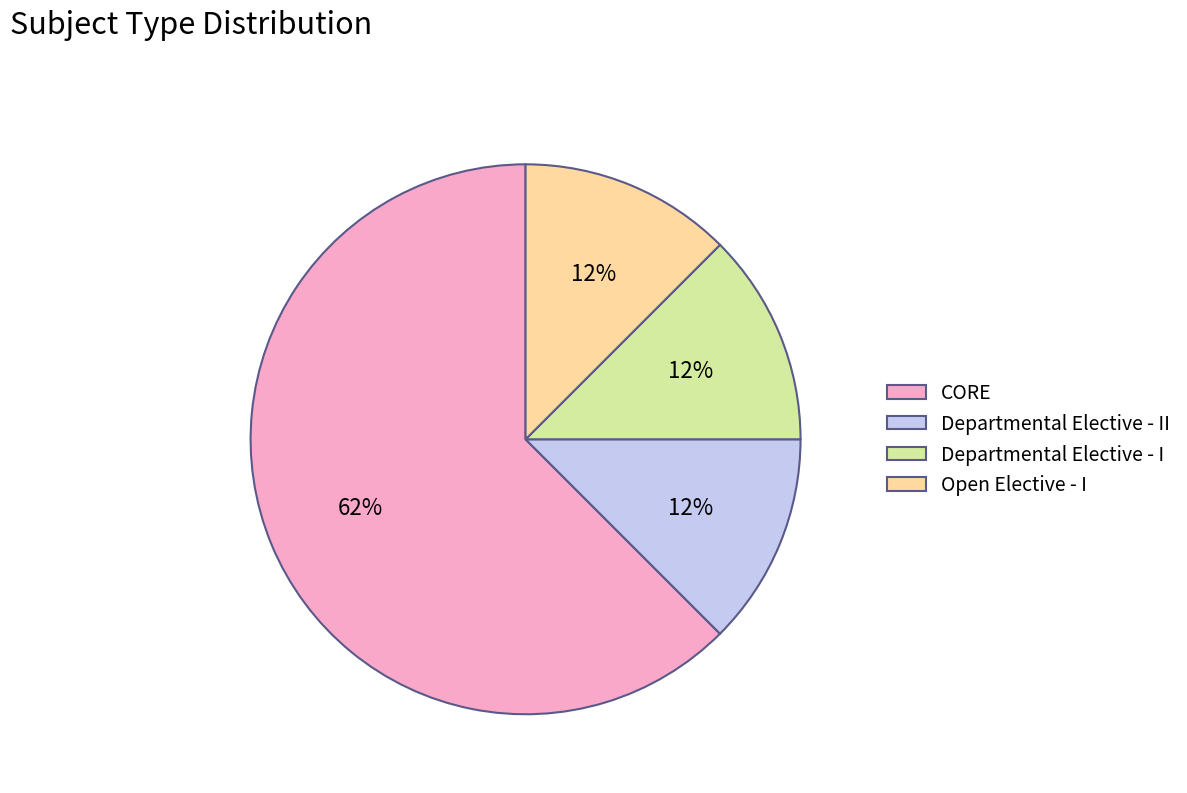

Which slice is the largest?

CORE